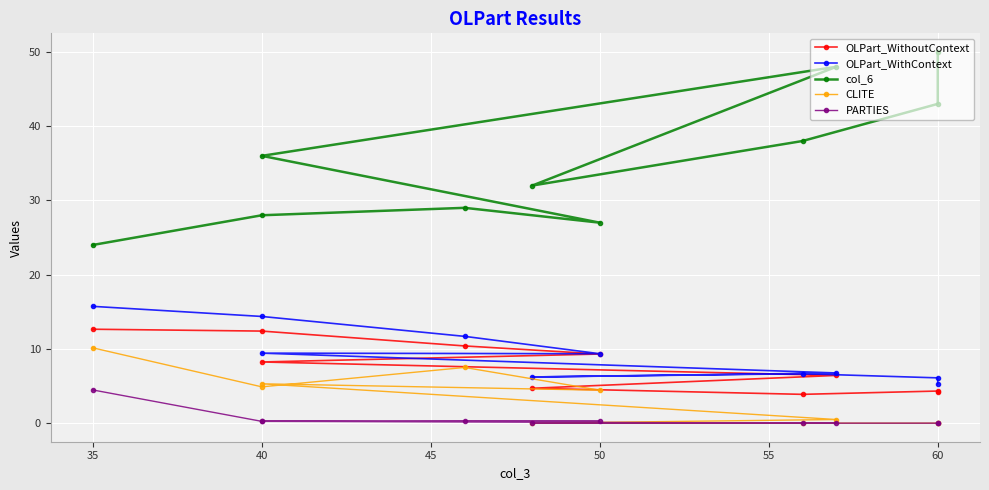

True or false: col_6 has a value of 42.1 at 35.

False